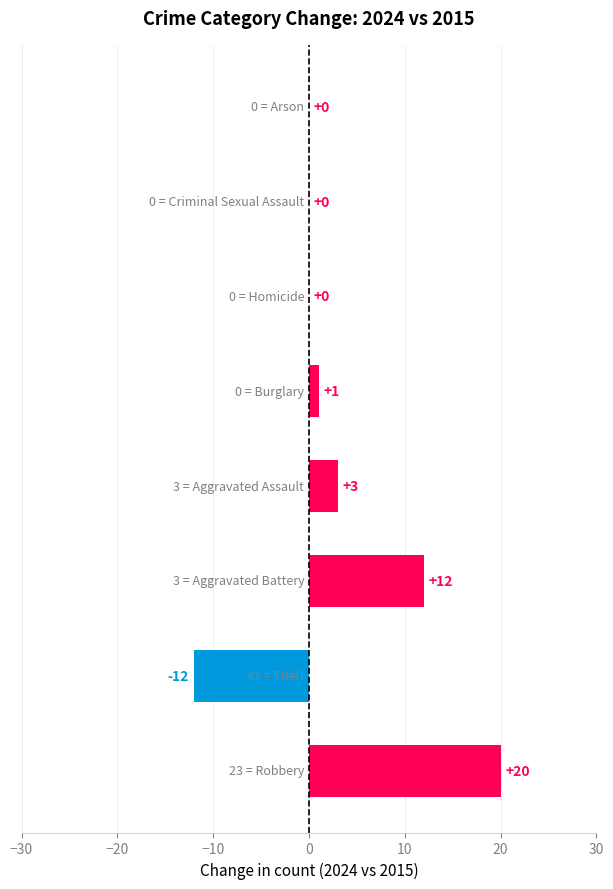

What is the sum of all values?

24